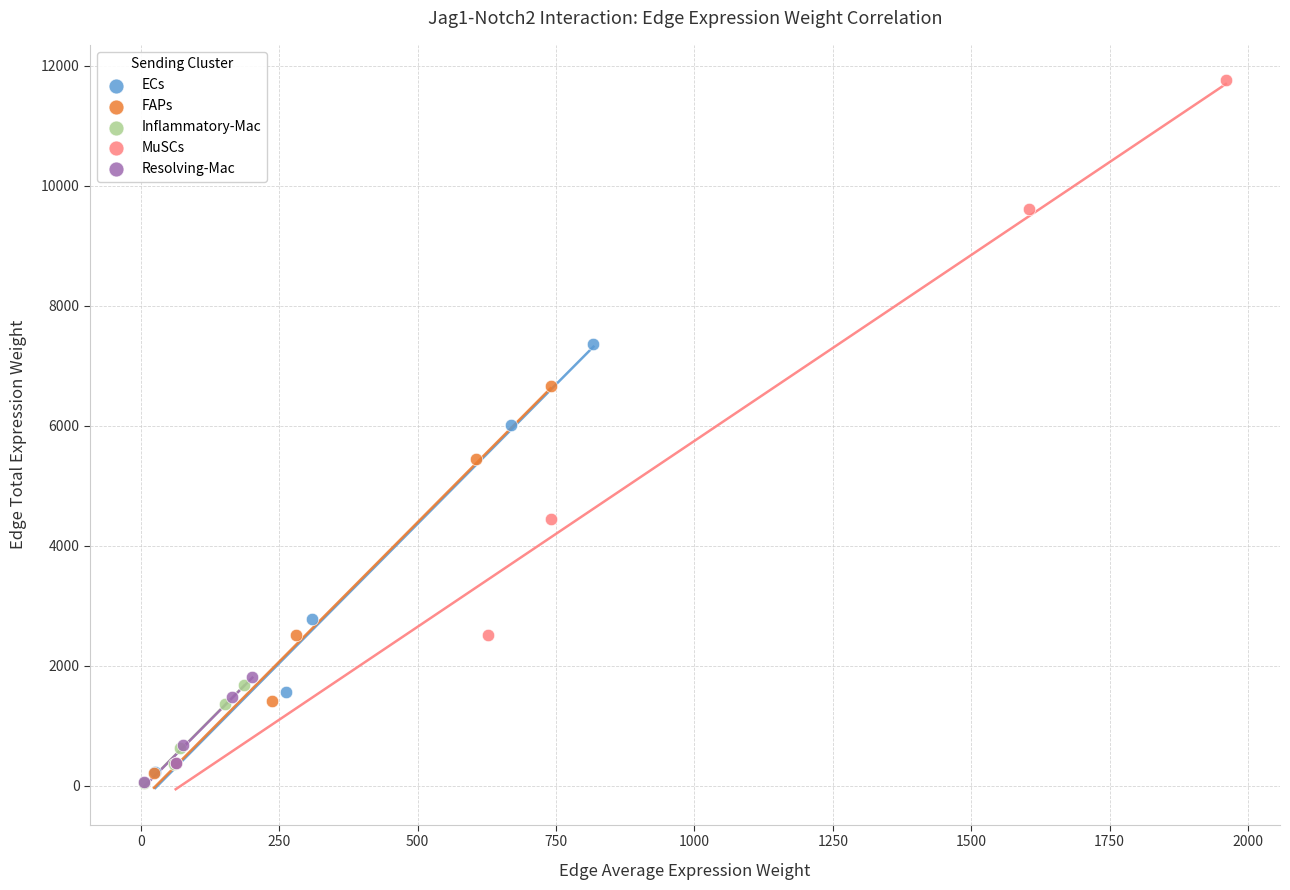

Which series contains the highest Y value?

MuSCs